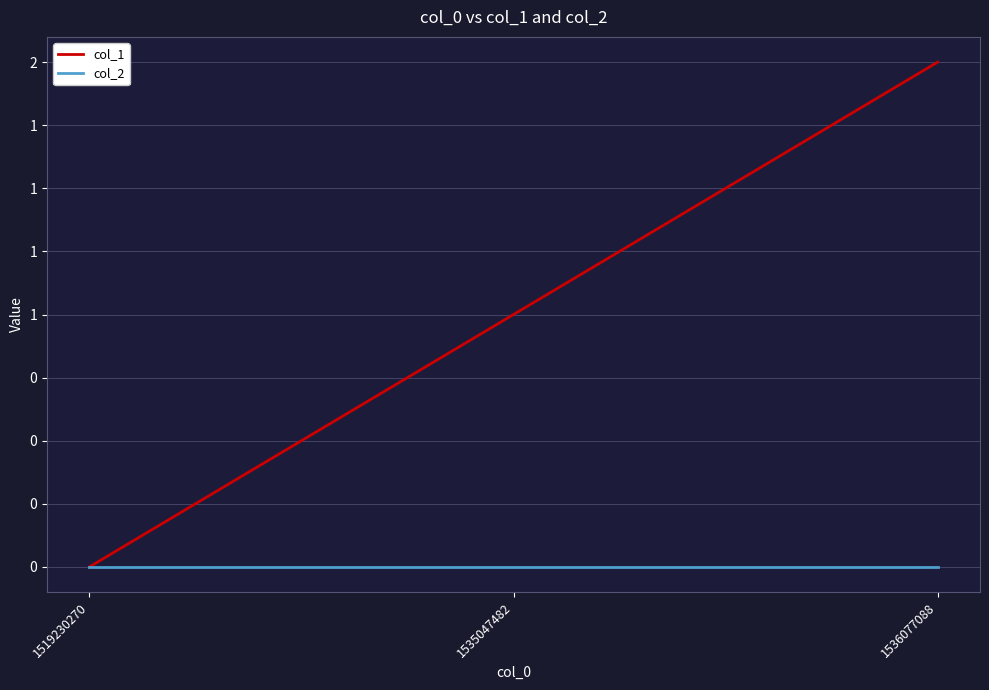

What are all the series names shown in the legend?

col_1, col_2